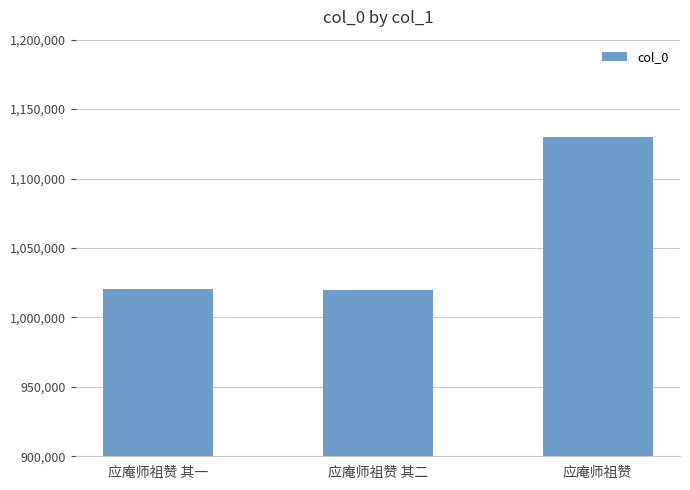

What is the label of the 3rd bar from the left?

应庵师祖赞